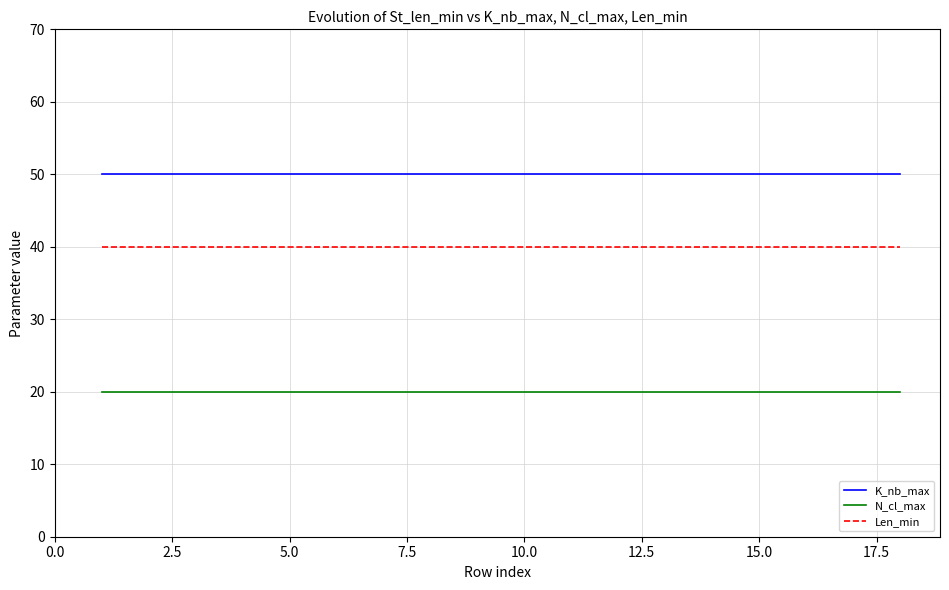

Rank the series by their average value, from lowest to highest.

N_cl_max, Len_min, K_nb_max